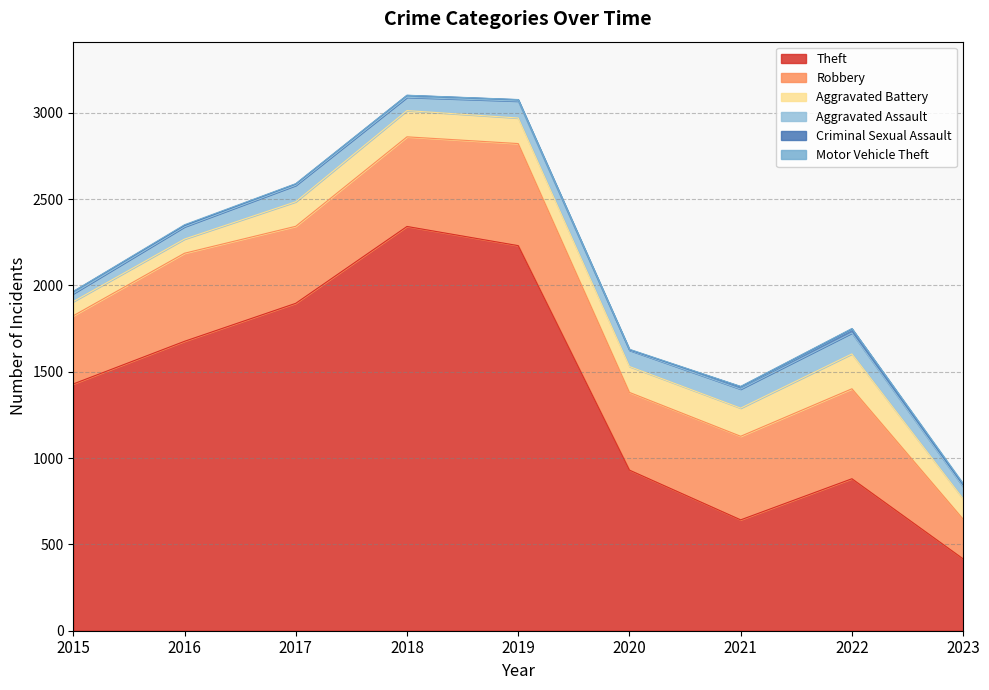

Rank the categories by Aggravated Assault value from lowest to highest.

2015, 2023, 2016, 2018, 2020, 2017, 2019, 2021, 2022